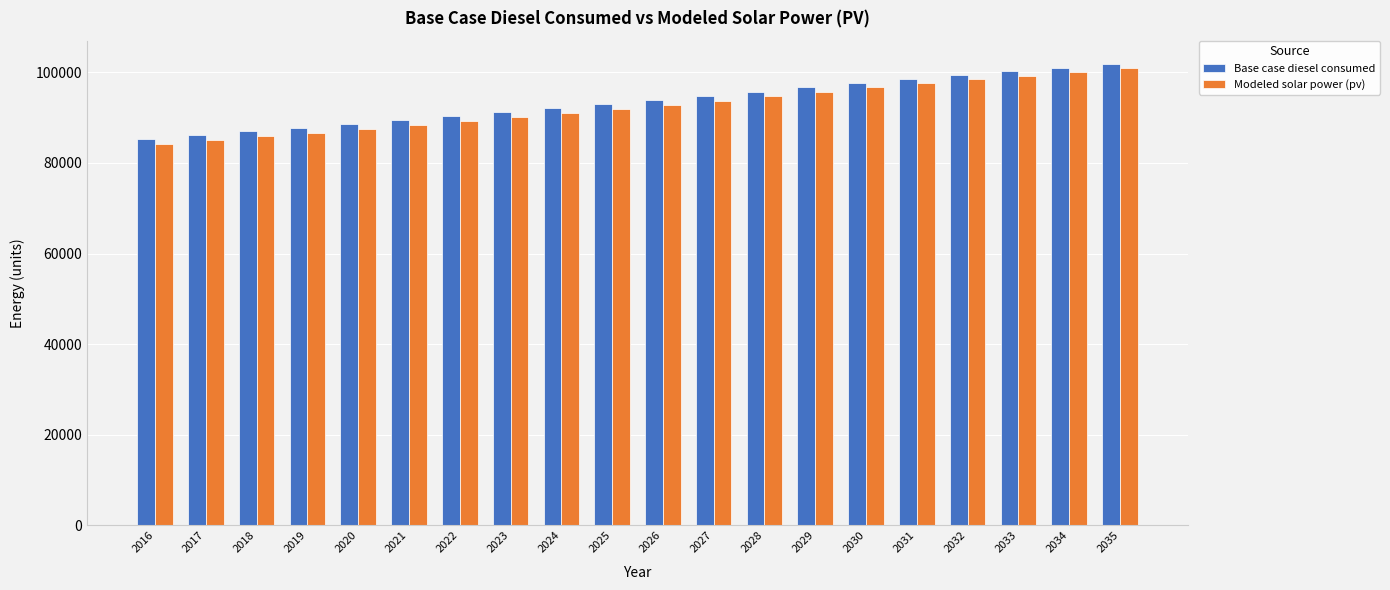

Reading left to right, extract all data points from this chart.

Base case diesel consumed: 85311.8	86169.2	86955.1	87812.5	88669.9	89527.3	90384.7	91242.1	92099.5	93028.4	93885.8	94814.7	95743.5	96743.8	97672.7	98601.5	99458.9	100244.9	101030.8	101888.2
Modeled solar power (pv): 84183.3	85049.8	85844.7	86711.0	87577.2	88443.3	89309.4	90175.4	91041.4	91978.7	92844.5	93781.7	94718.8	95727.3	96664.3	97601.2	98466.6	99260.5	100054.3	100919.5